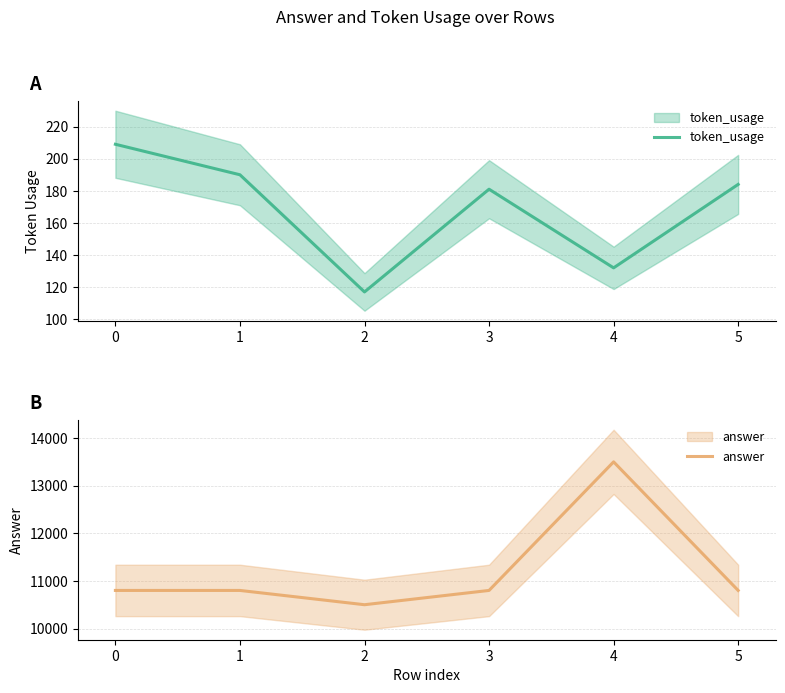

What is the spread (max minus min) of values at 2?

10383